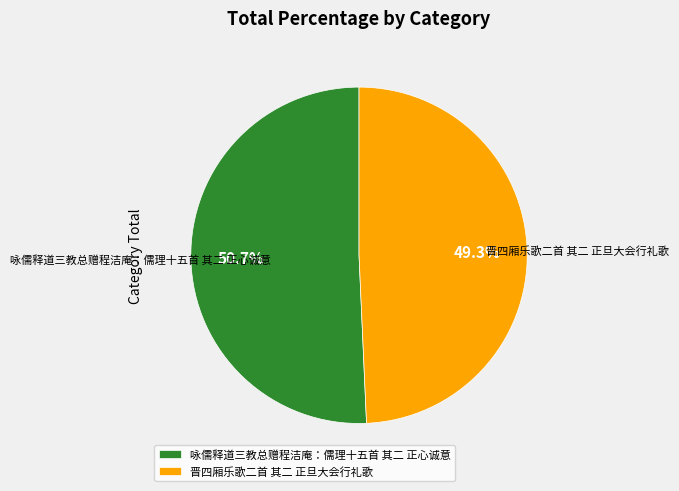

Which category has the smallest portion of the pie?

晋四厢乐歌二首 其二 正旦大会行礼歌